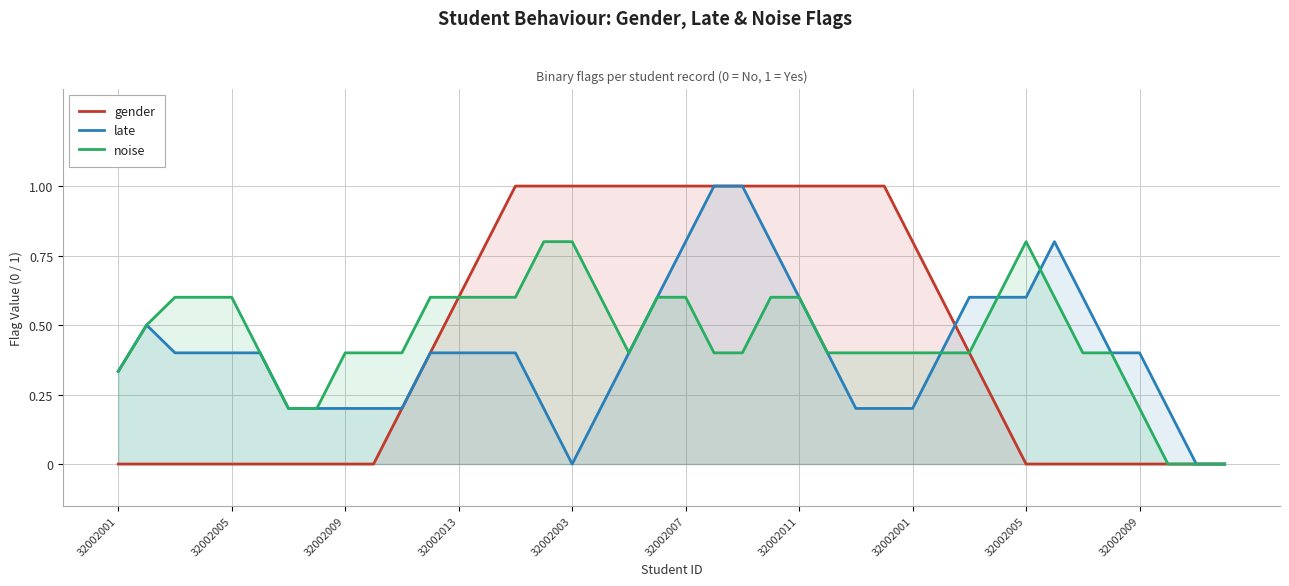

Rank the series by their maximum value, from highest to lowest.

gender, late, noise